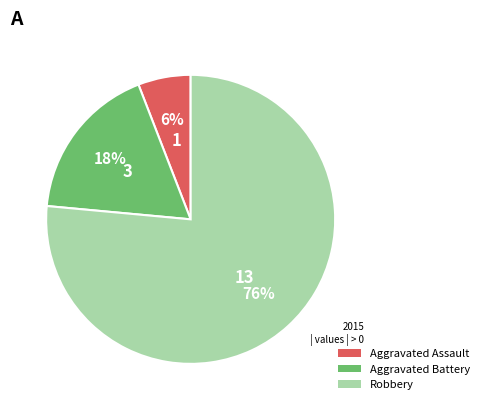

How many slices are in this pie chart?

3